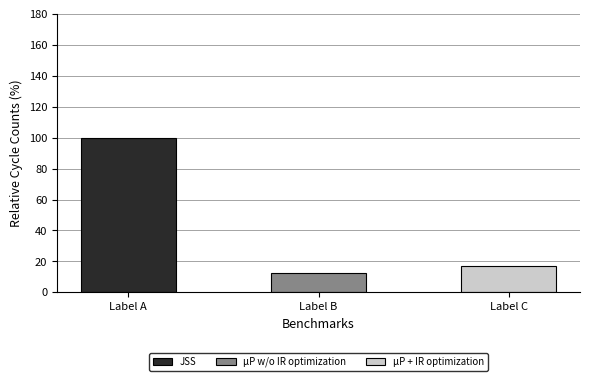

Approximately how many times larger is the value at Label B compared to Label A?

0.1